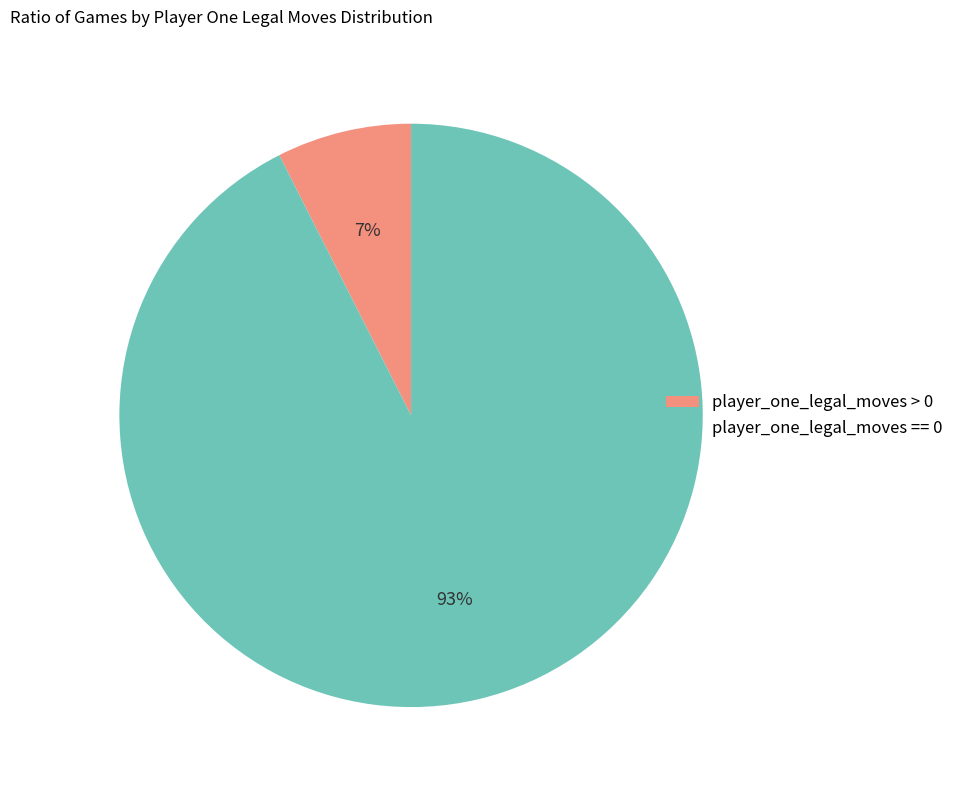

What is the largest slice in the pie chart?

player_one_legal_moves == 0